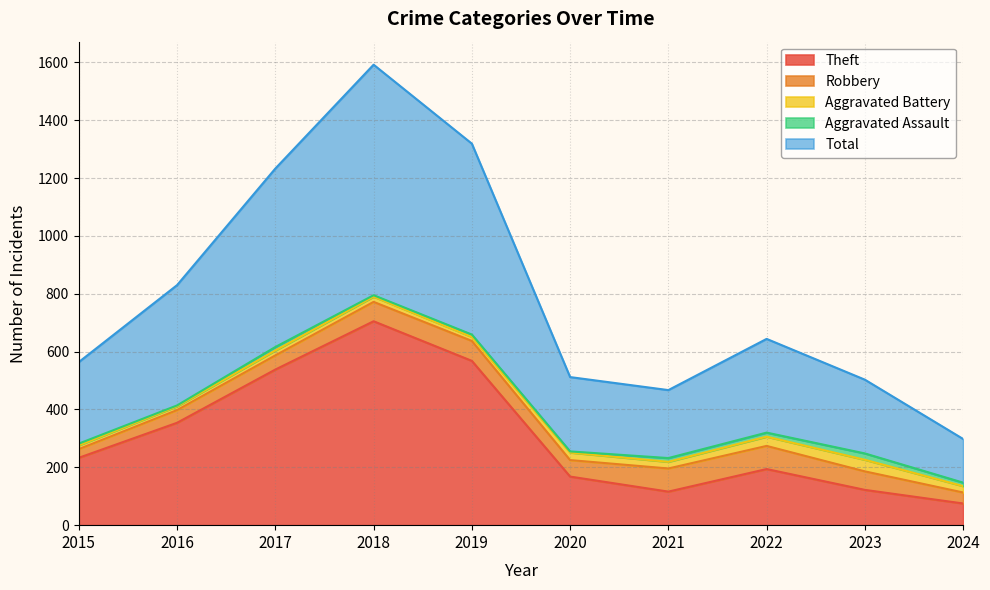

Which series has the largest total across all categories?

Total